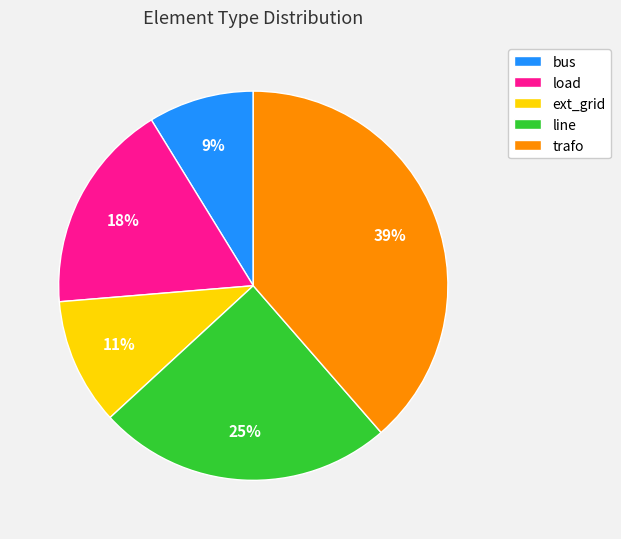

Combined, do trafo and ext_grid account for over 50%?

No